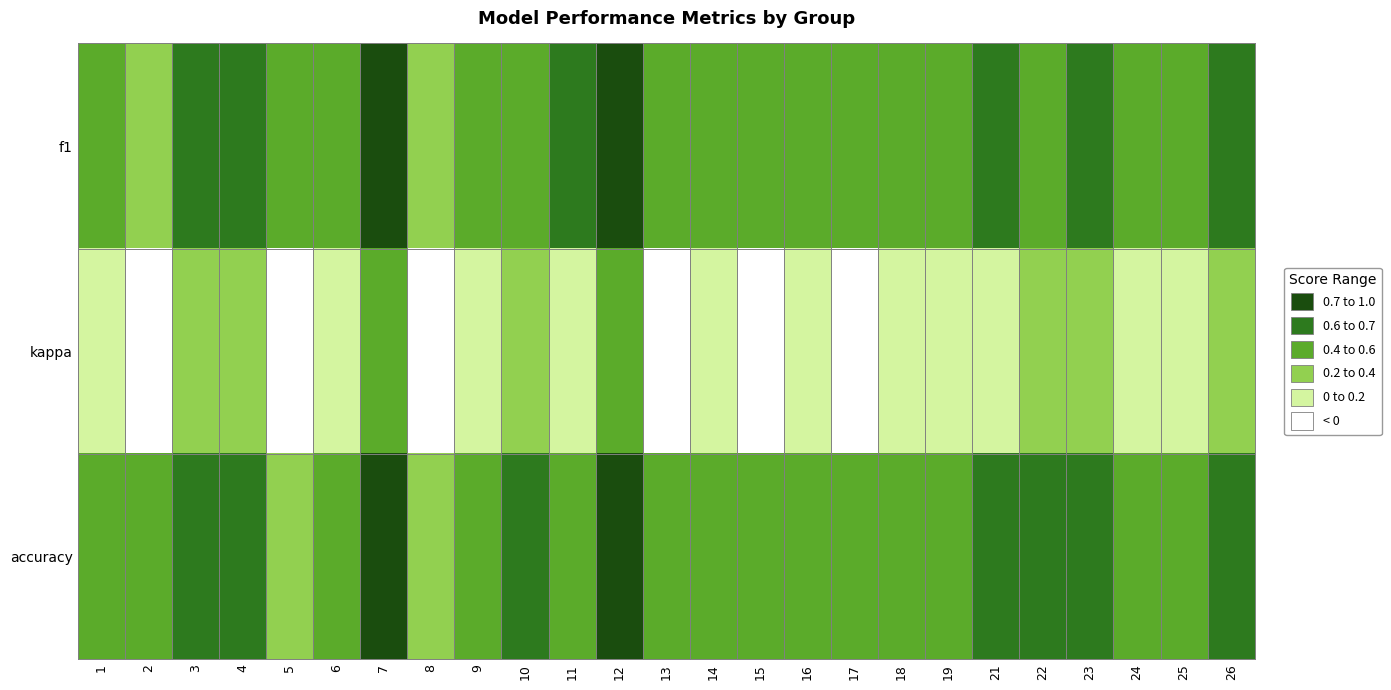

At how many categories does at least one series exceed 0?

25